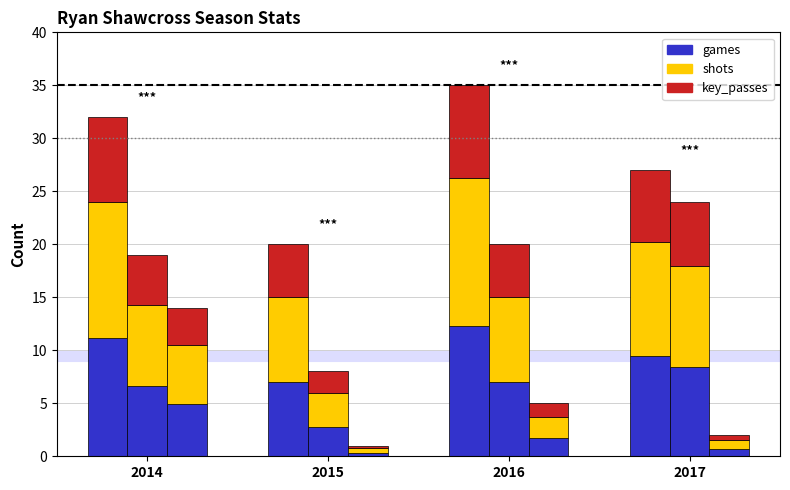

Is it true that games equals 2.5 at 2014?

False